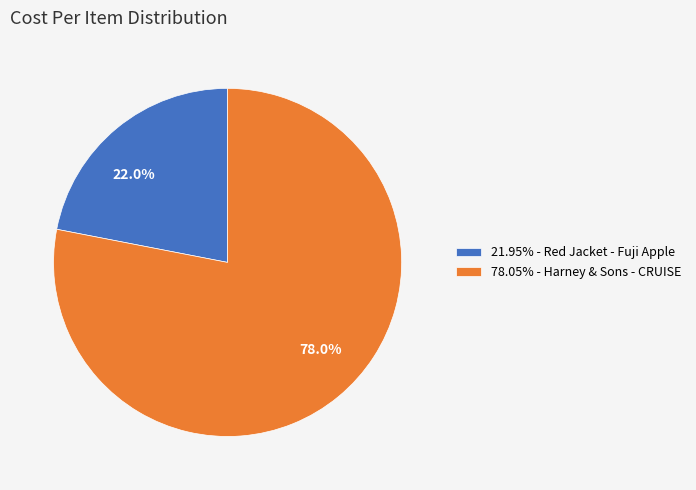

What percentage do 78.05% - Harney & Sons - CRUISE and 21.95% - Red Jacket - Fuji Apple together represent?

100.0%